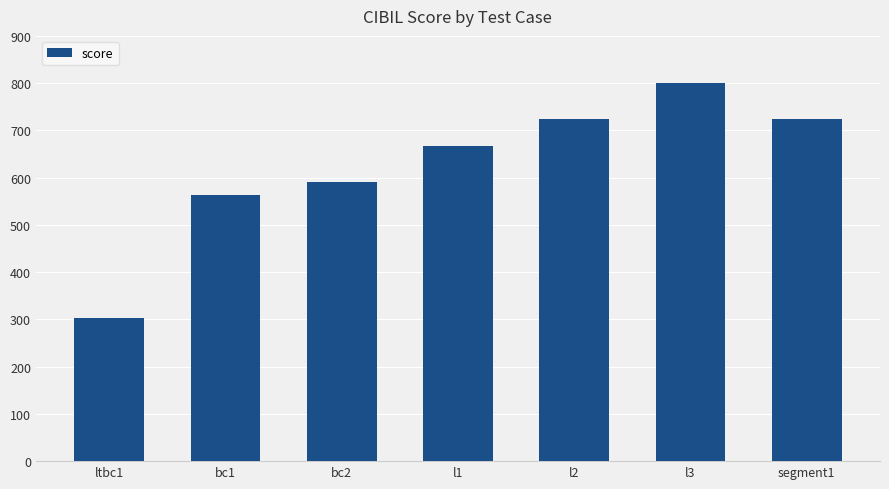

How many series are shown in this chart?

1